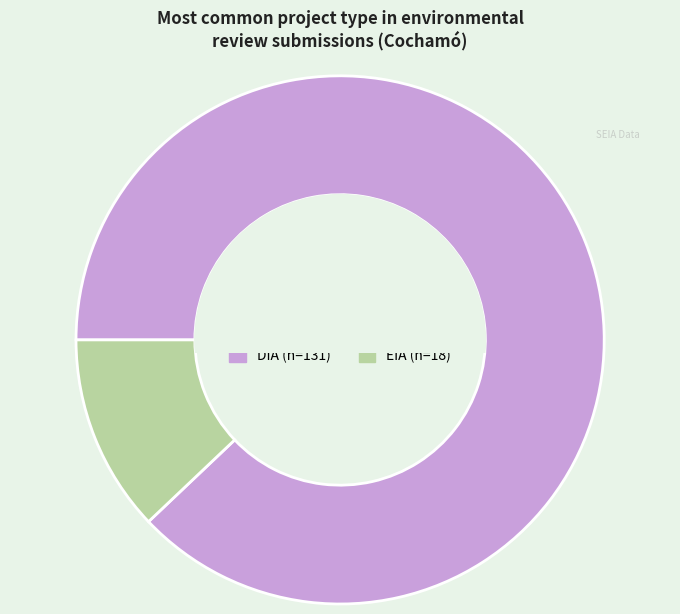

Is it true that EIA is 18% of the pie?

False